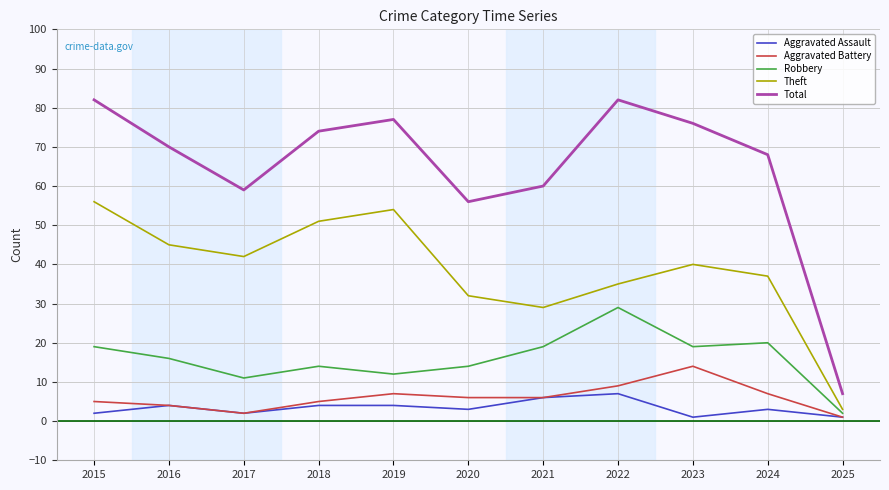

How many lines are shown in the chart?

5